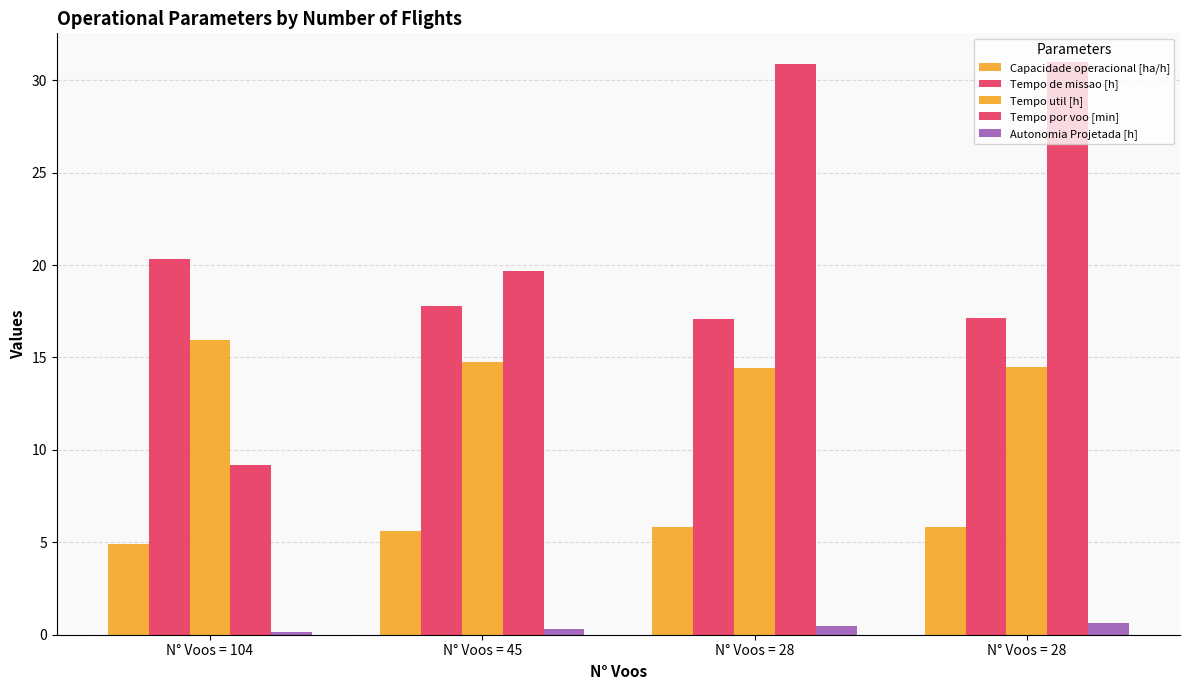

How many groups of bars are there?

4